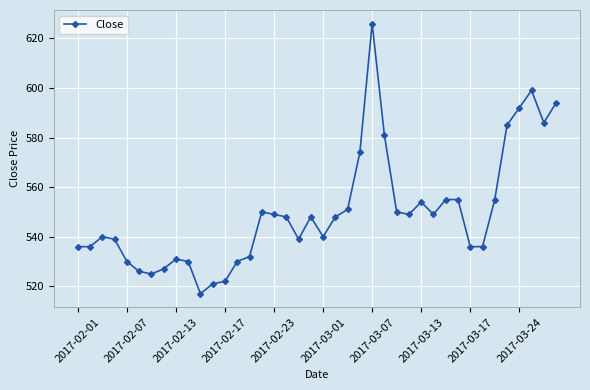

How many lines are shown in the chart?

1